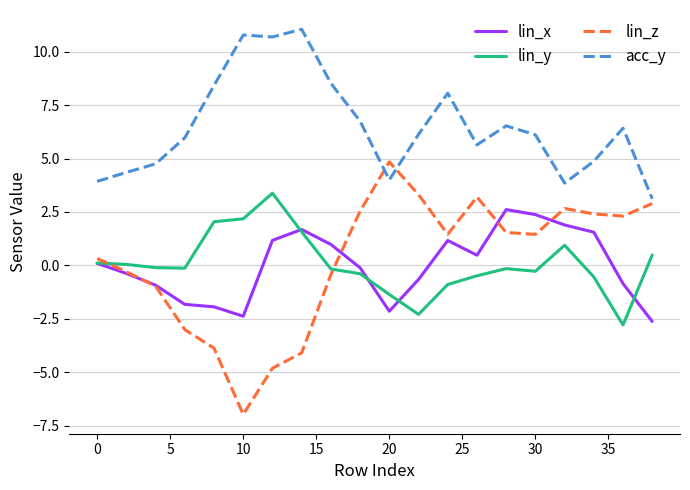

How many interior local peaks does the lin_z series have?

3